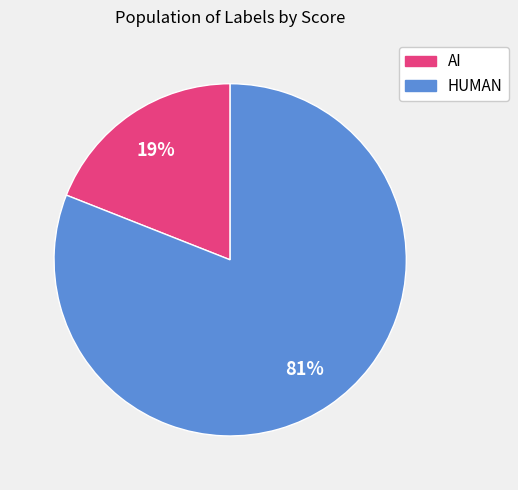

To the nearest percent, what is the difference between the largest and smallest slice percentages?

62%